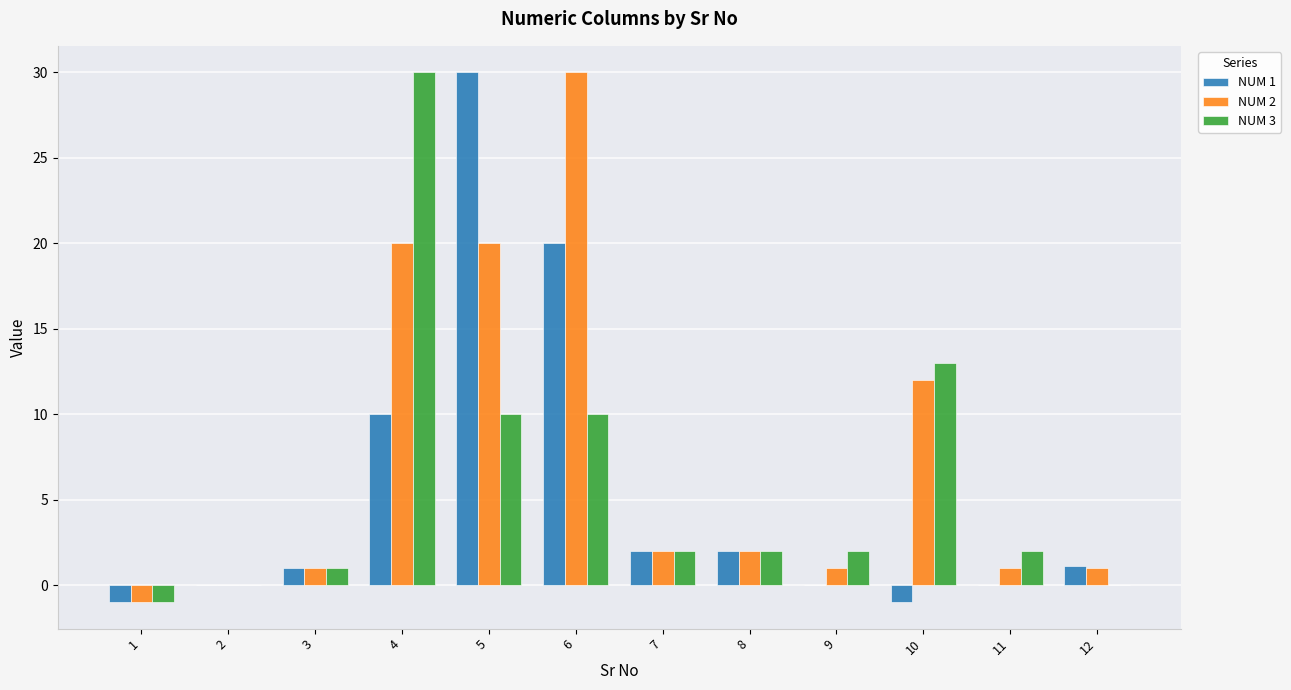

What is the highest value of the NUM 2 series?

30.0